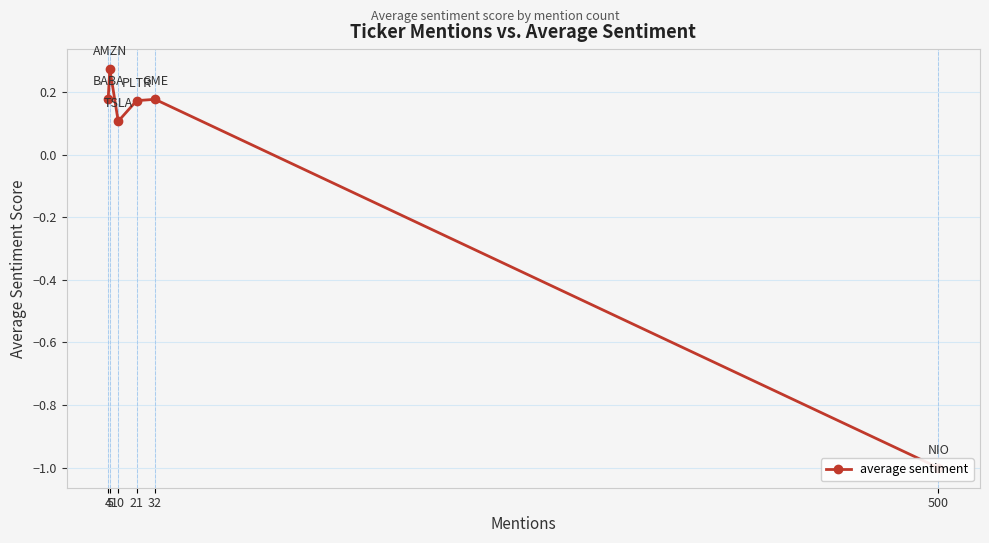

What is the change in value from 5 to 21?

-0.1